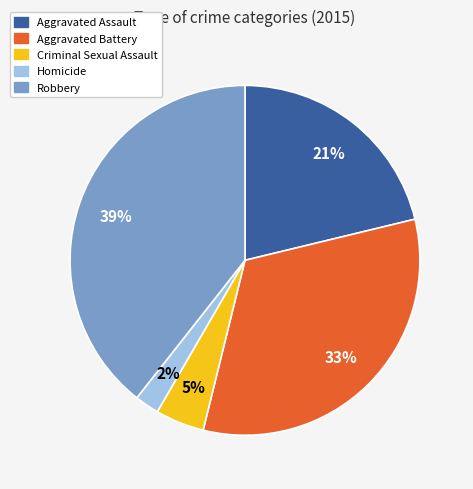

What percentage is the Criminal Sexual Assault slice, to the nearest percent?

5%